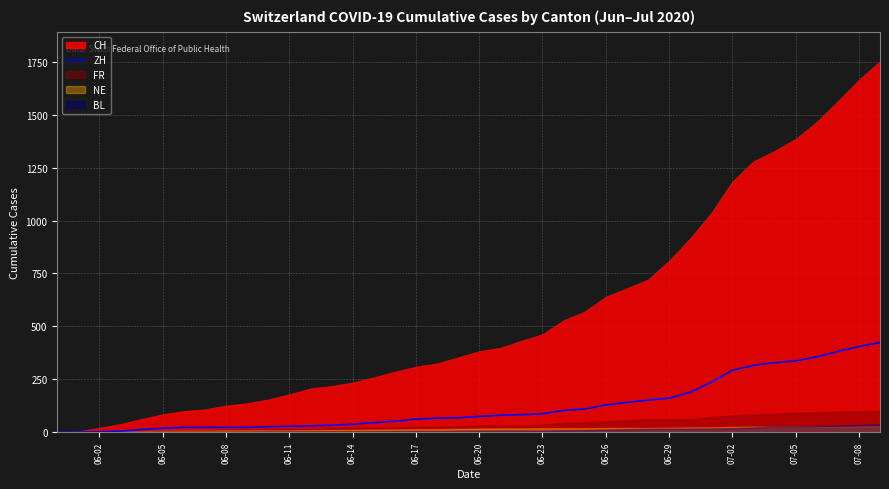

True or false: there are more than 0 points higher than both neighbors.

False